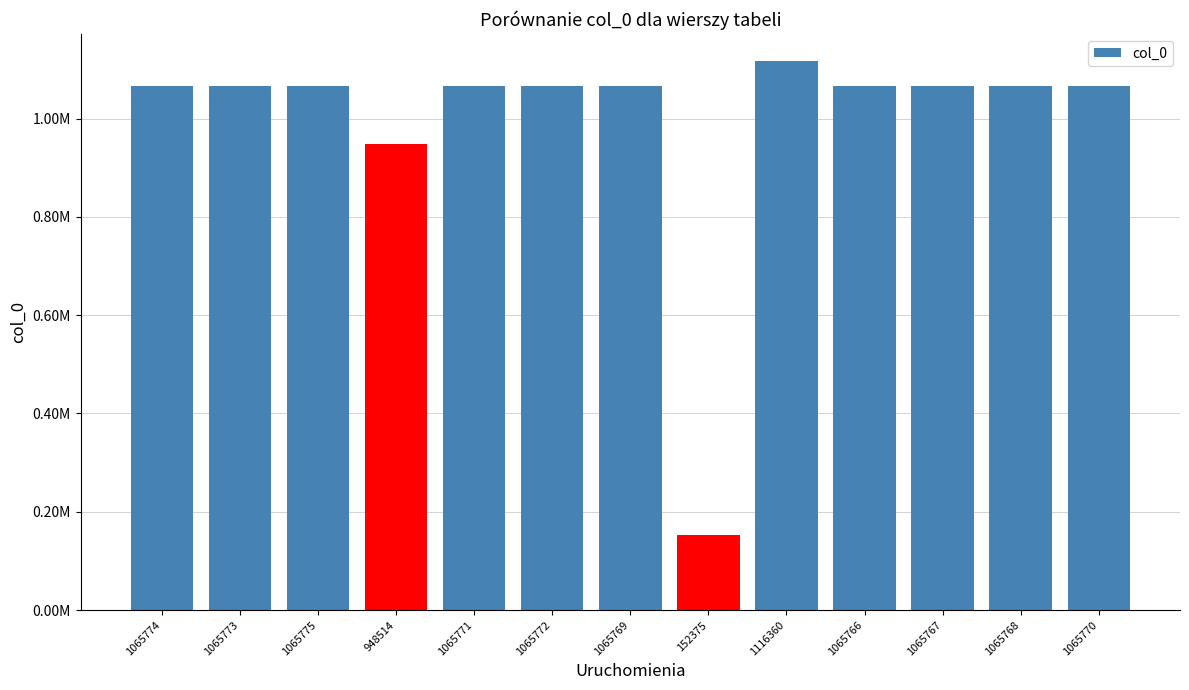

List the labels in order of value, smallest first.

152375, 948514, 1065766, 1065767, 1065768, 1065769, 1065770, 1065771, 1065772, 1065773, 1065774, 1065775, 1116360